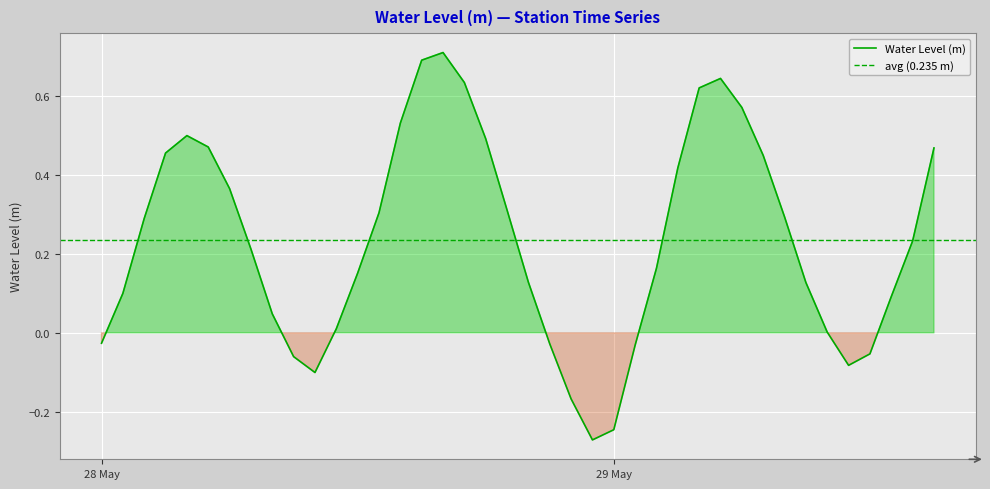

What is the label of the 30th point from the left?

2023-05-29 05:00:00